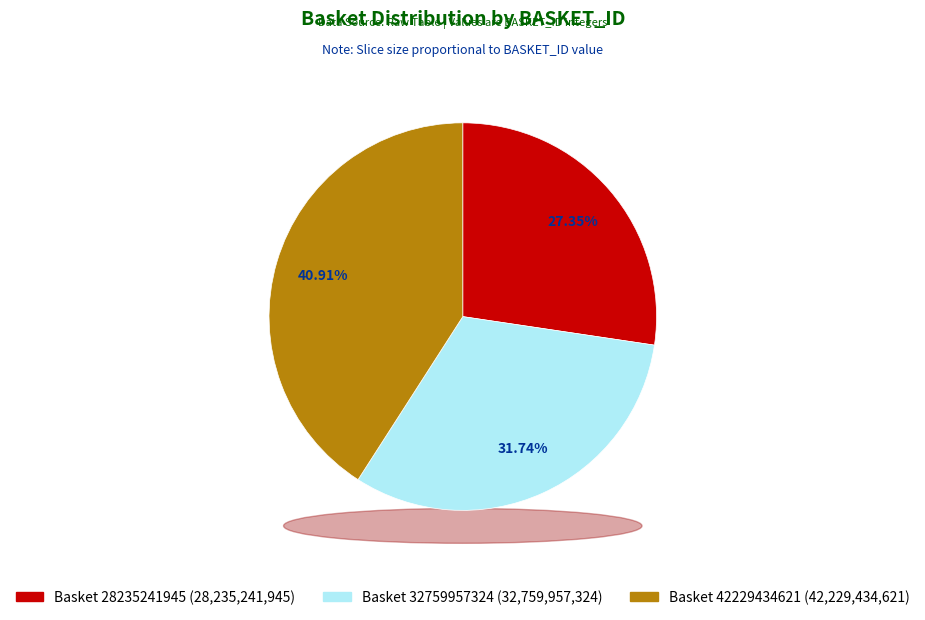

What percentage is the Basket 42229434621 slice, to the nearest percent?

41%